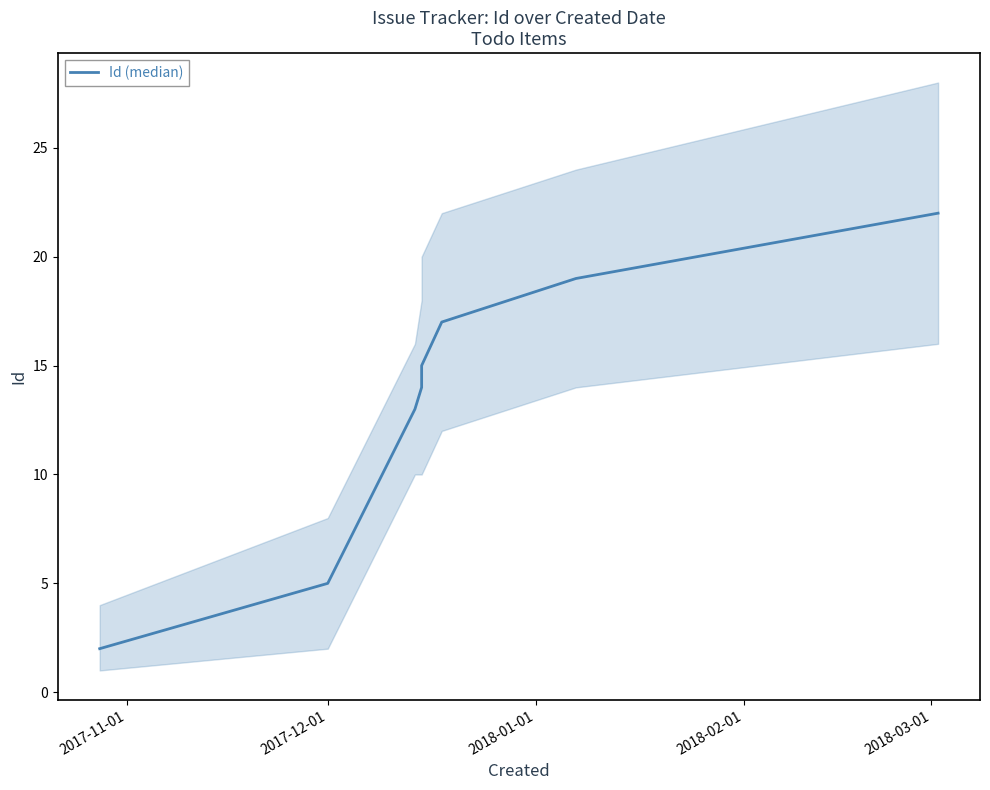

What is the smallest value displayed?

2